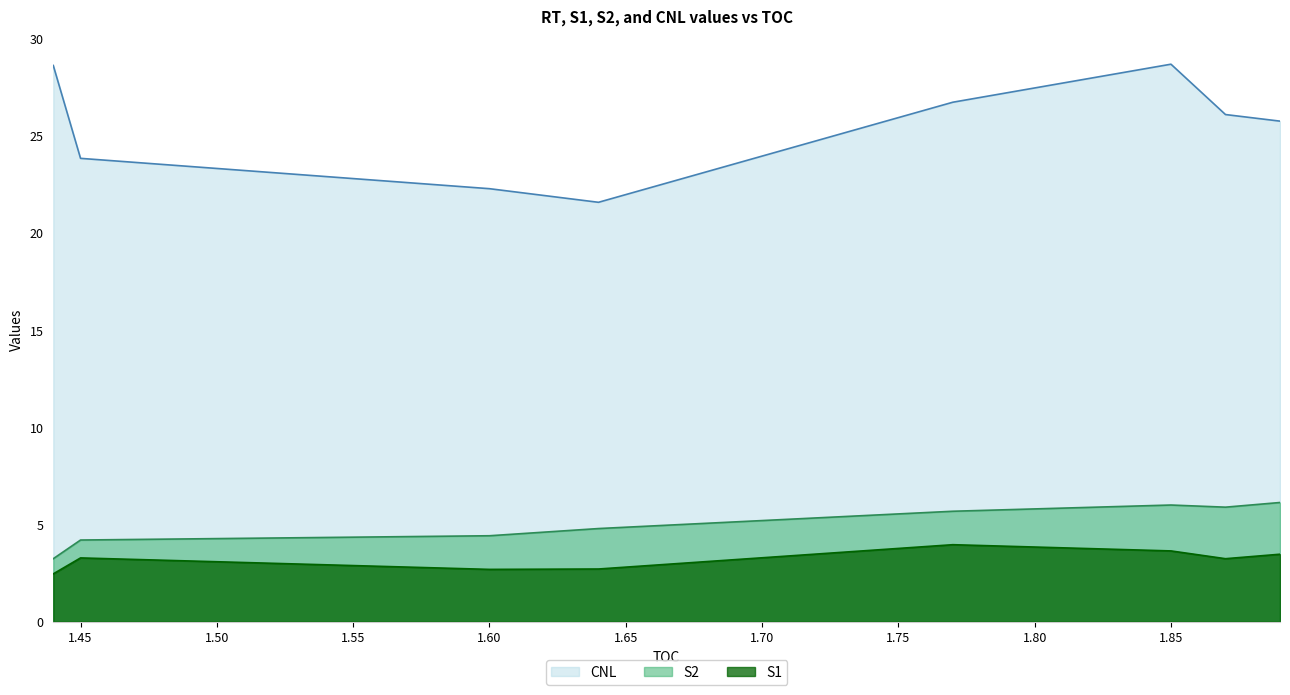

What is the label of the 7th point from the left?

1.87